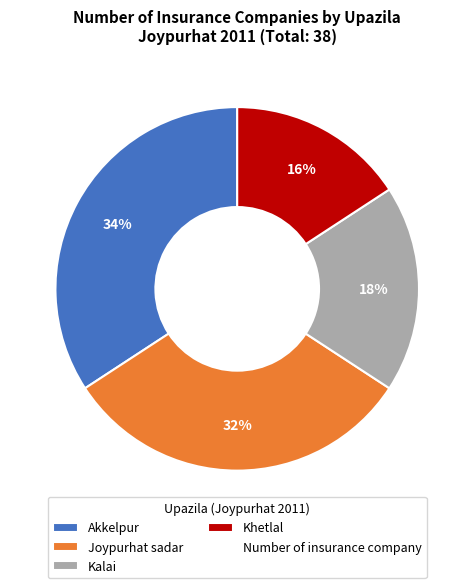

How many slices are in this pie chart?

4